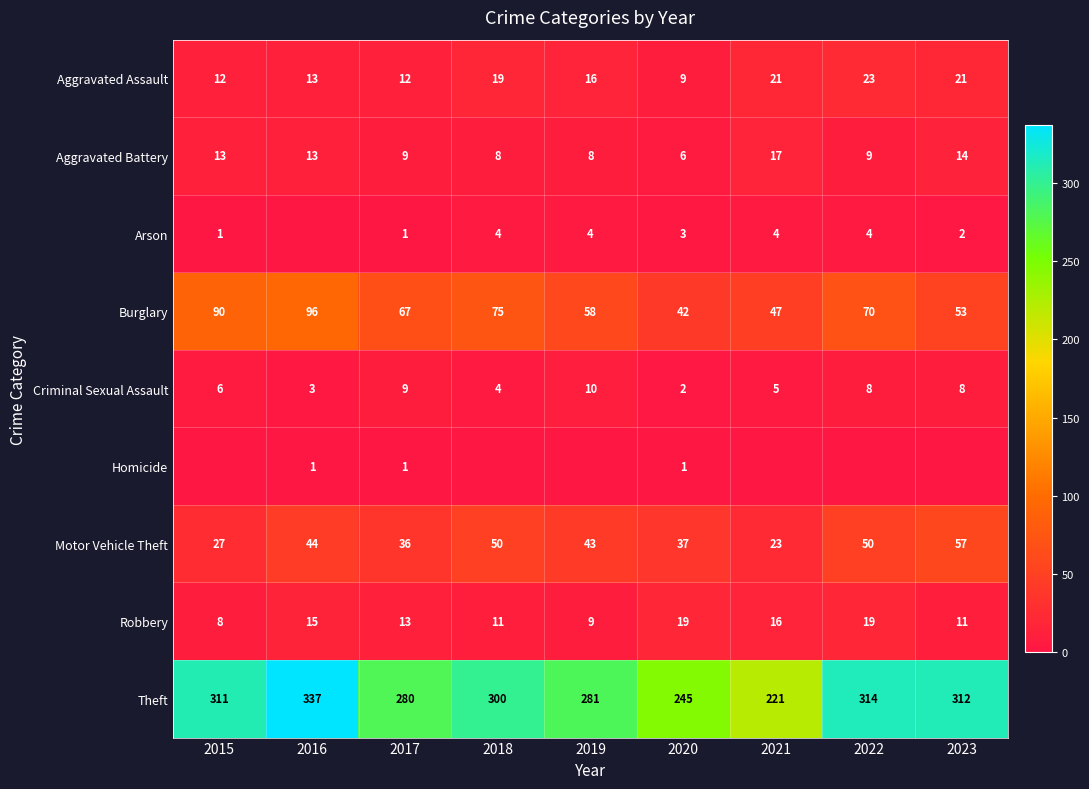

Which category has the highest value in the Criminal Sexual Assault series?

2019